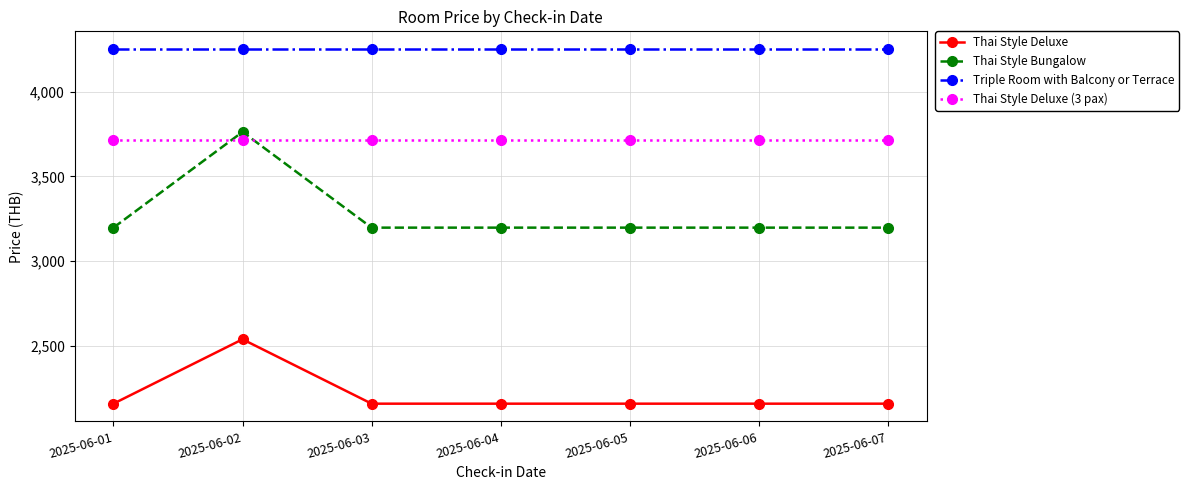

What is the difference between the highest and lowest values at 2025-06-07?

2093